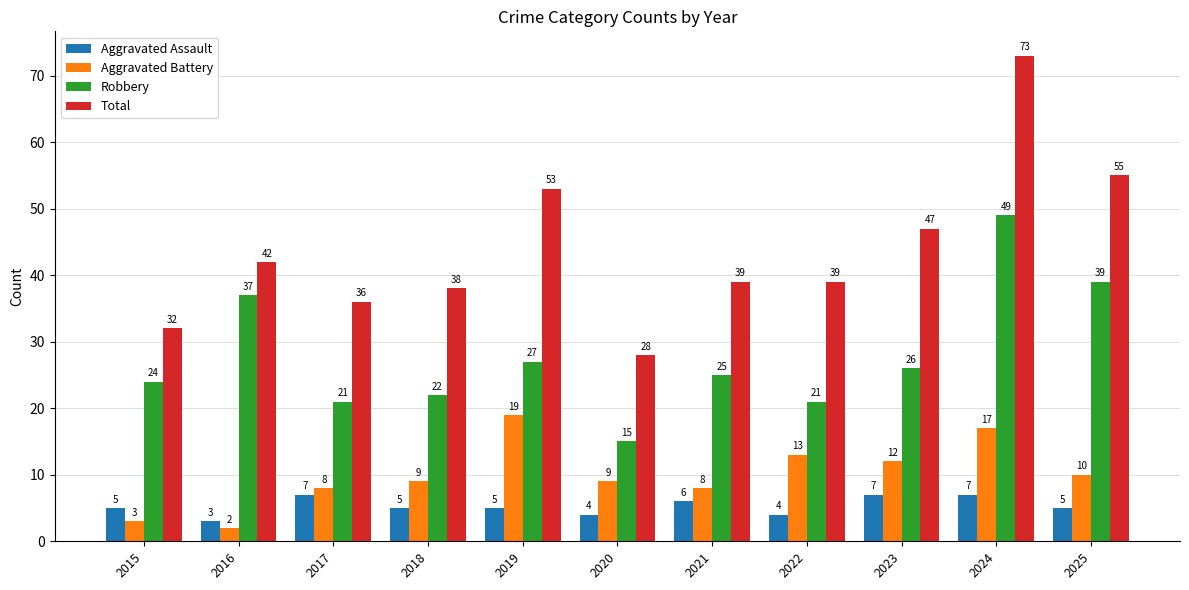

How many bars are there in total?

44